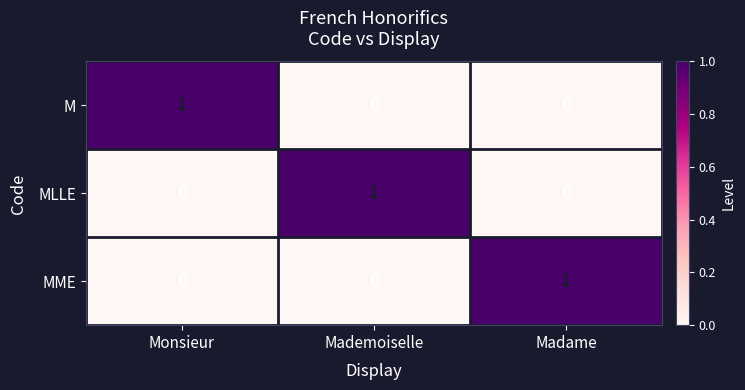

What is the spread (max minus min) of values at Mademoiselle?

1